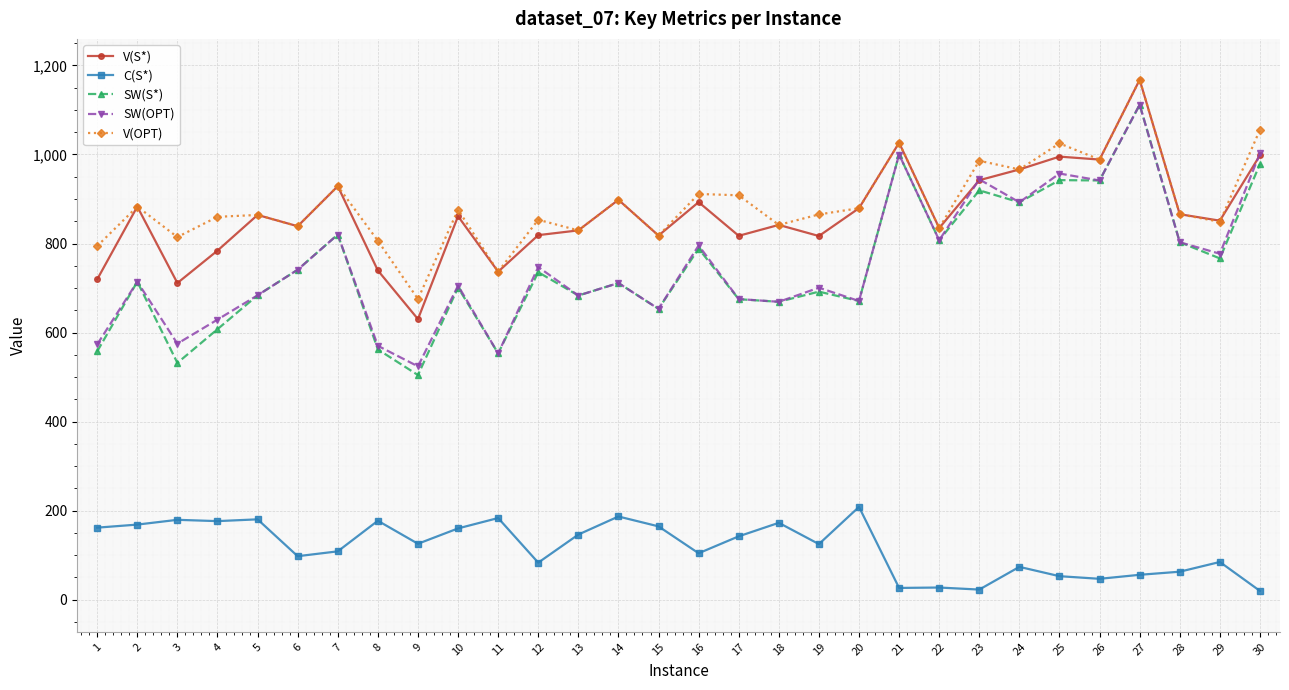

True or false: SW(OPT) and C(S*) intersect in this chart.

False